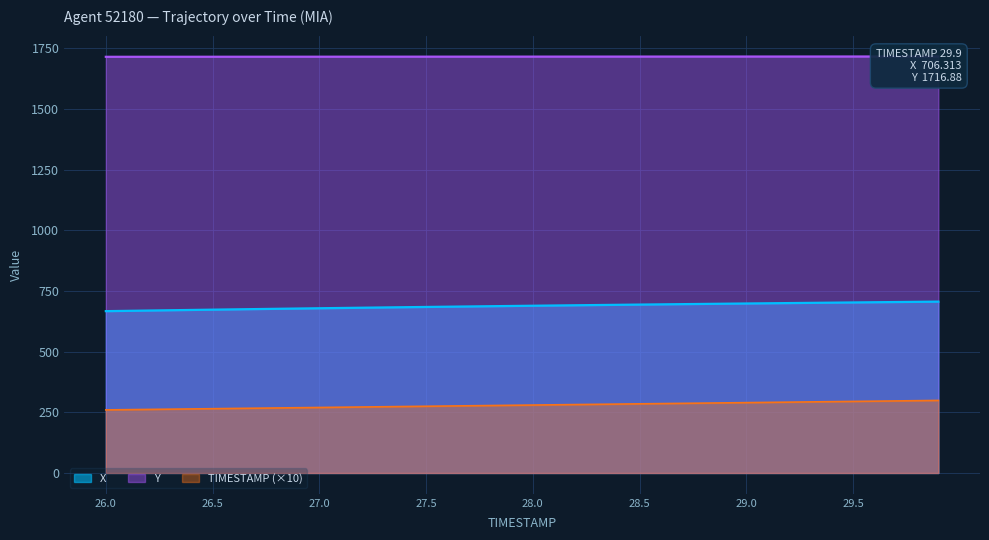

How many values in the TIMESTAMP series exceed 280?

19